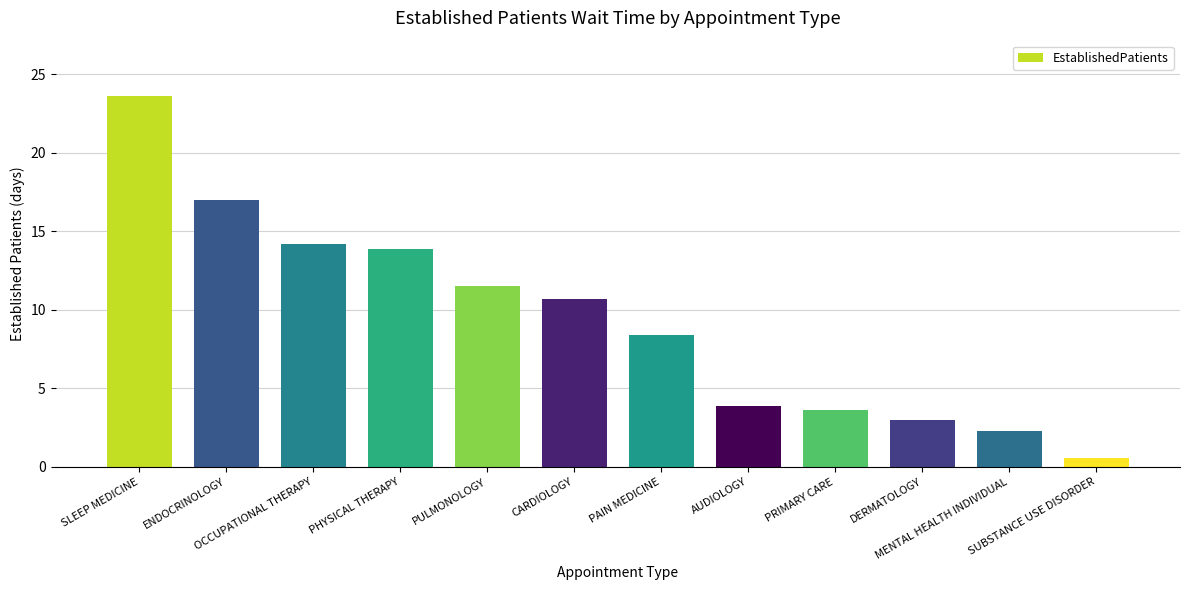

What position from the right is PAIN MEDICINE?

6